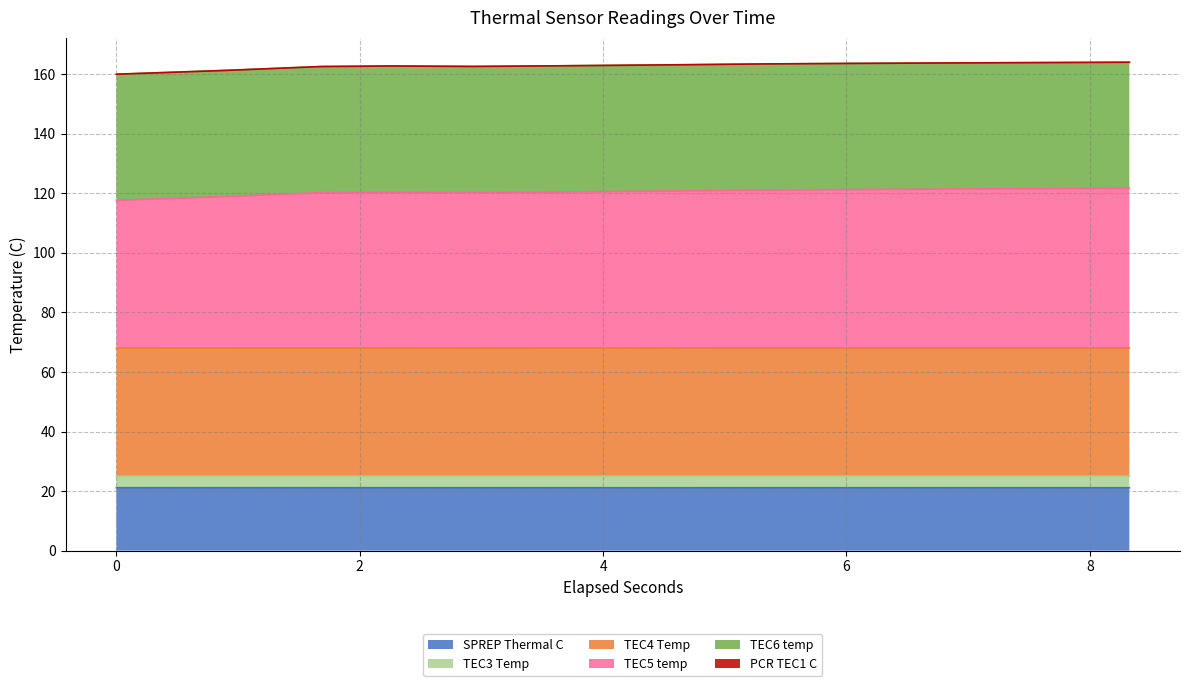

What is the highest value of the SPREP Thermal C series?

21.1